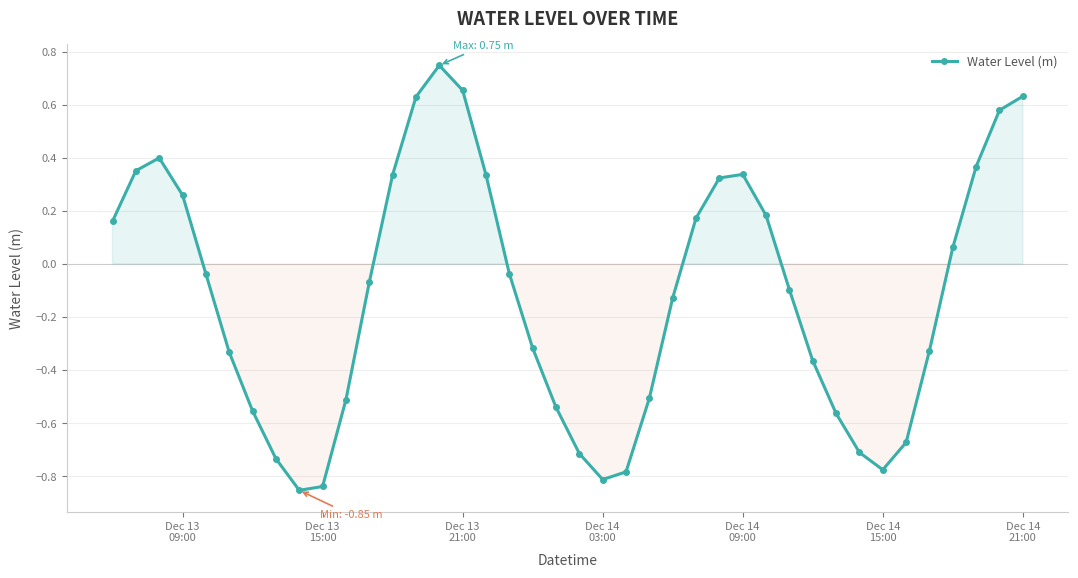

True or false: there are more than 0 points higher than both neighbors.

True